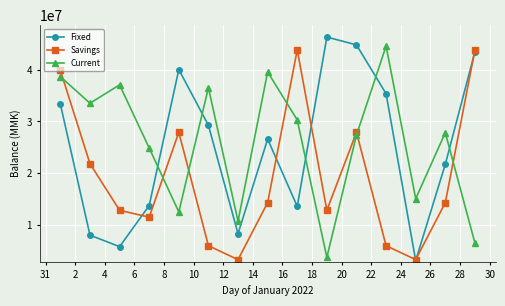

Which series has the largest range (max minus min)?

Fixed